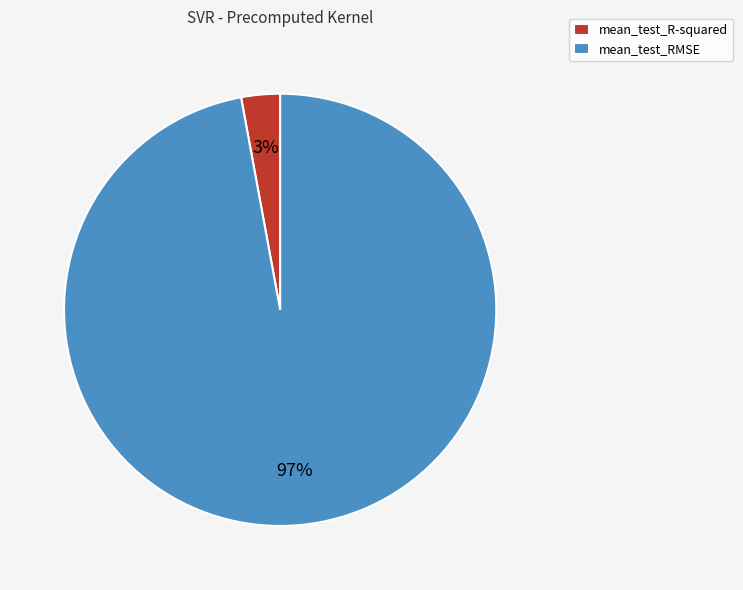

Rank the categories by value from highest to lowest.

mean_test_RMSE, mean_test_R-squared